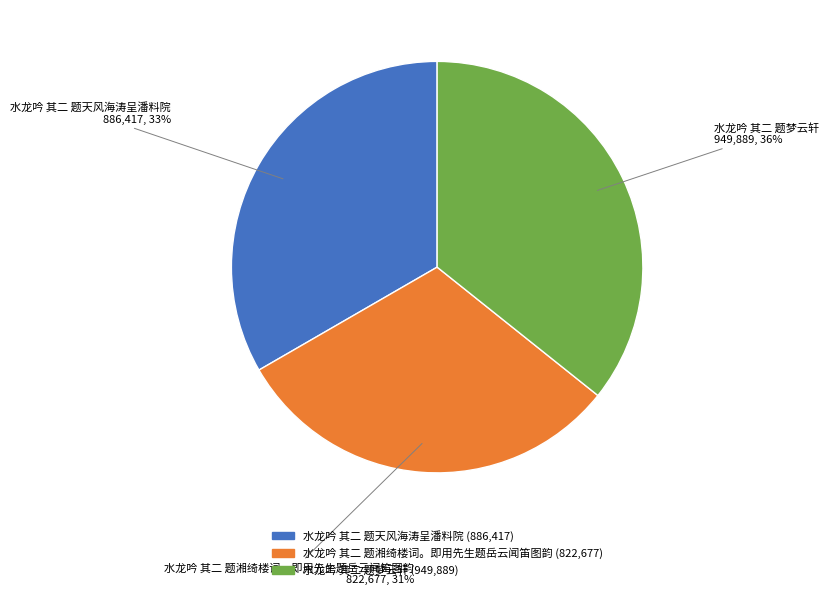

Which has a higher value, 水龙吟 其二 题梦云轩 or 水龙吟 其二 题湘绮楼词。即用先生题岳云闻笛图韵?

水龙吟 其二 题梦云轩